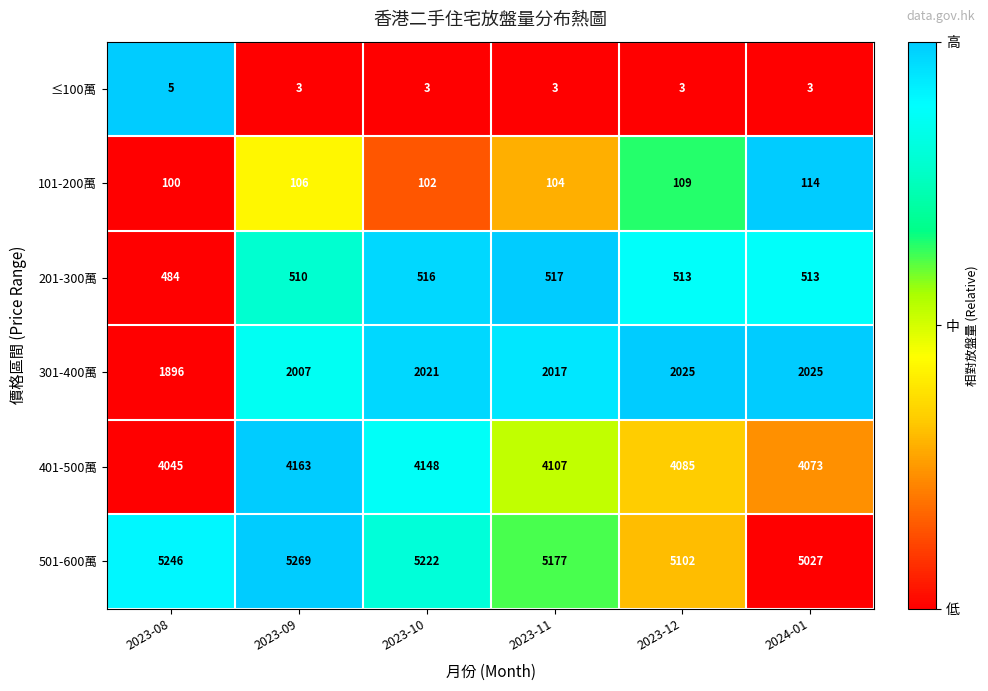

Which series has the largest range (max minus min)?

501-600萬